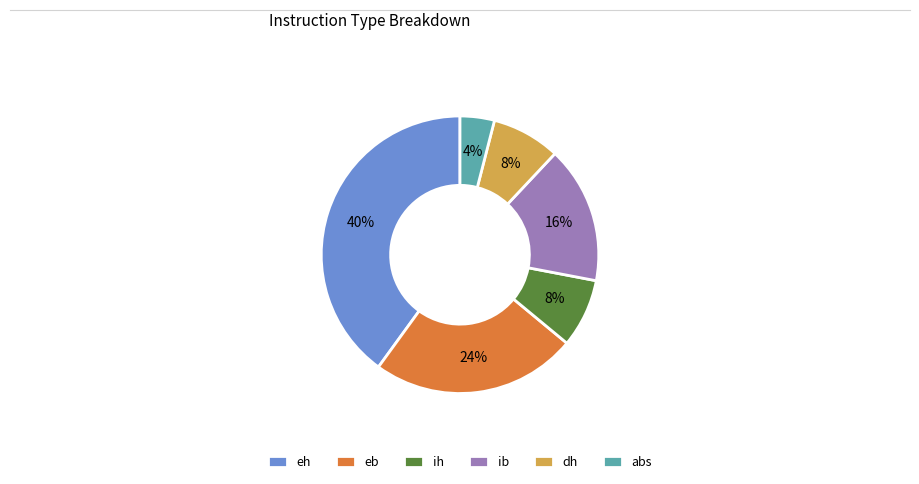

How many segments does this pie chart have?

6